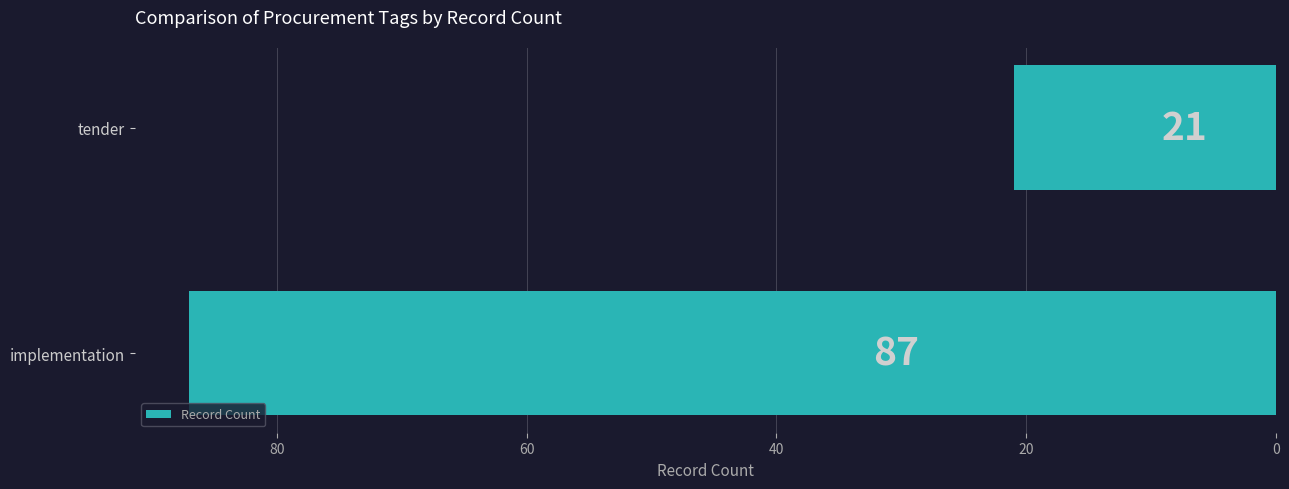

True or false: the data shows 21 at tender.

True